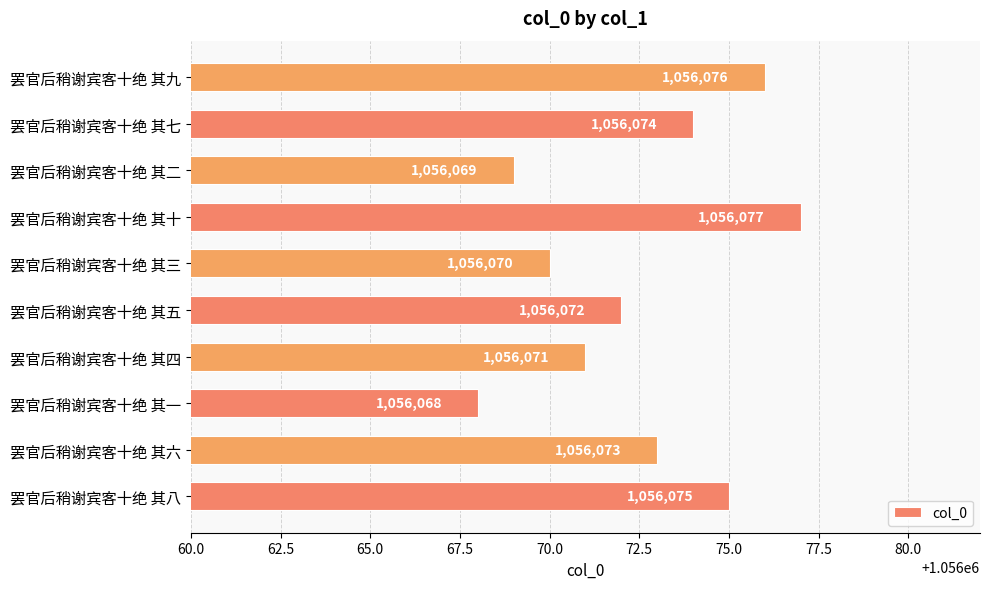

List the labels in order of value, largest first.

罢官后稍谢宾客十绝 其十, 罢官后稍谢宾客十绝 其九, 罢官后稍谢宾客十绝 其八, 罢官后稍谢宾客十绝 其七, 罢官后稍谢宾客十绝 其六, 罢官后稍谢宾客十绝 其五, 罢官后稍谢宾客十绝 其四, 罢官后稍谢宾客十绝 其三, 罢官后稍谢宾客十绝 其二, 罢官后稍谢宾客十绝 其一